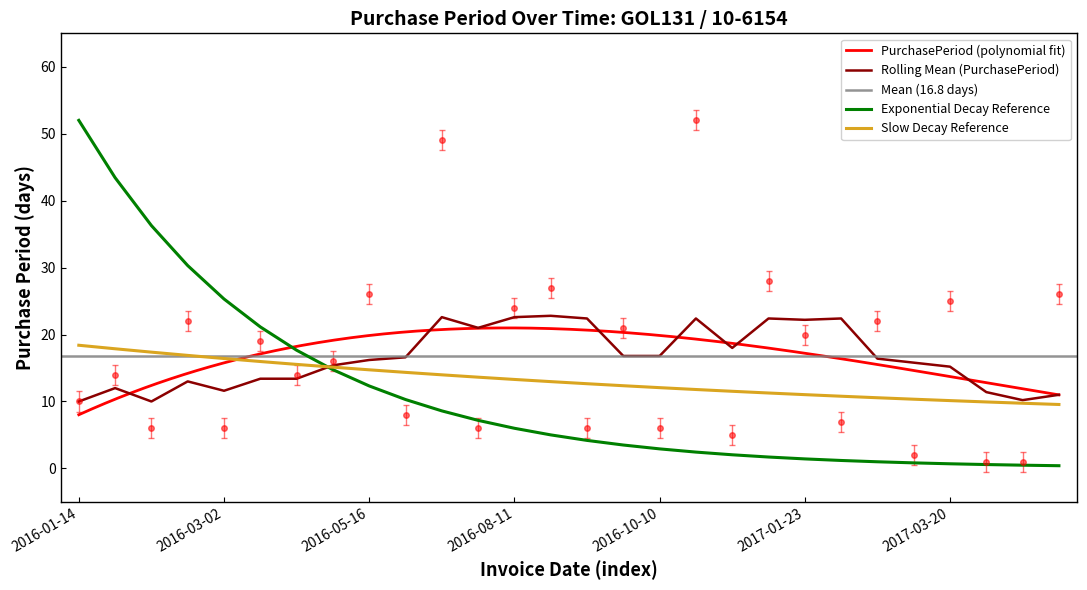

What is the label of the 11th point from the right?

2016-12-01